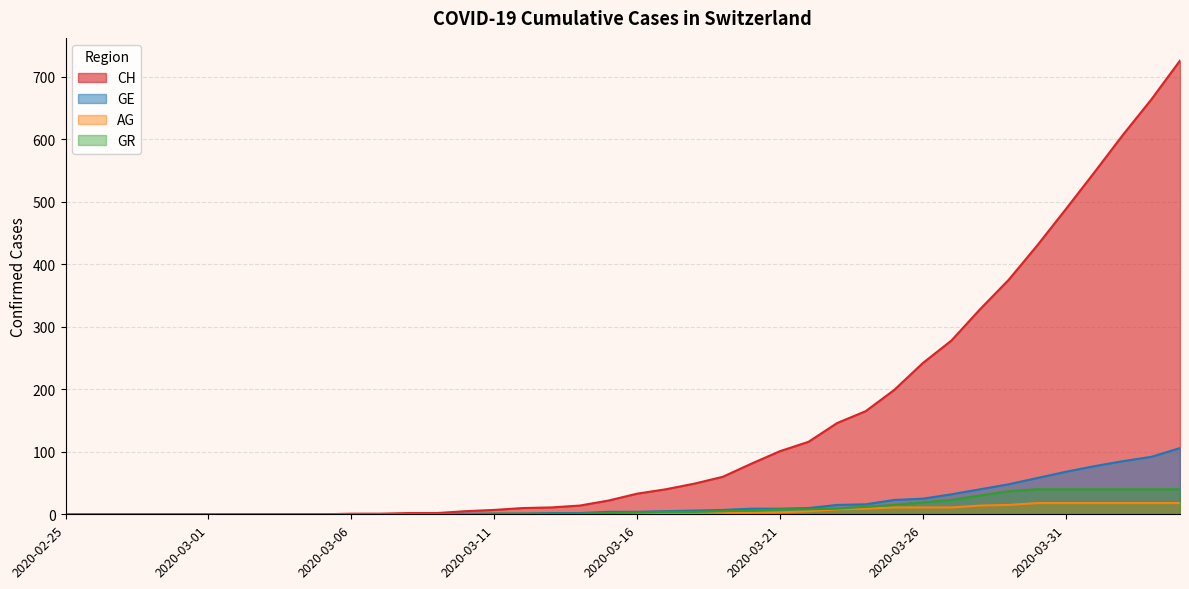

The CH series shows 0 at 2020-03-04. True or false?

True